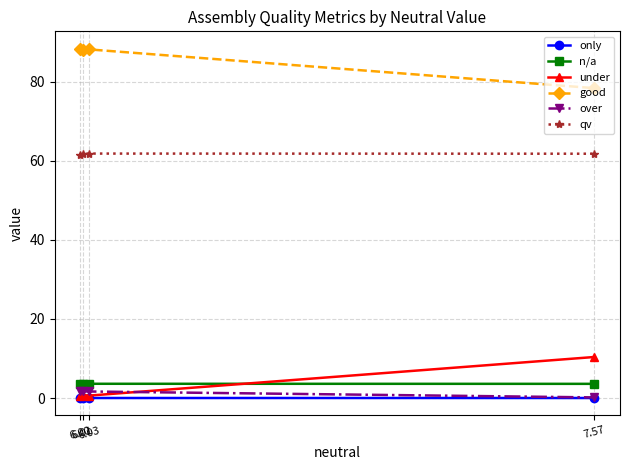

Which series has the largest total across all categories?

good